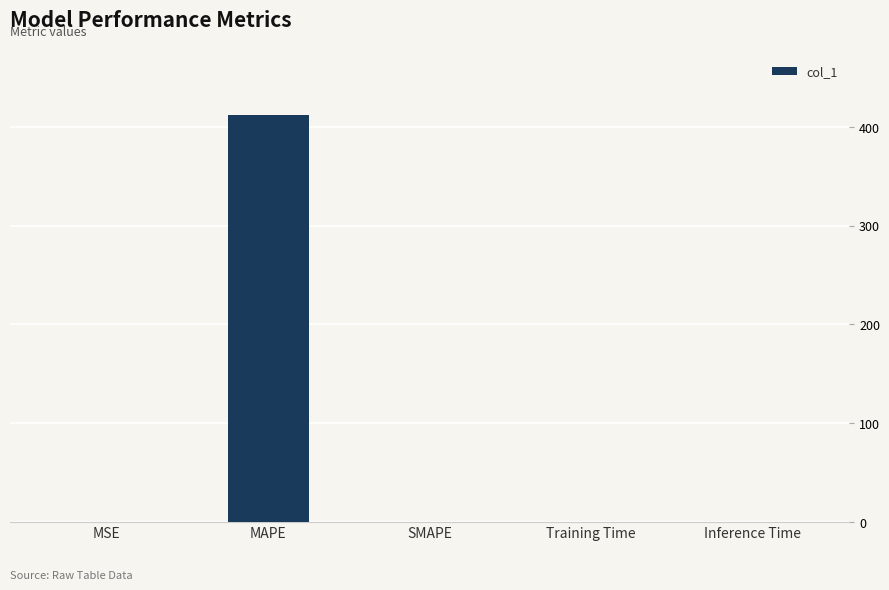

What is the sum of all values?

412.2